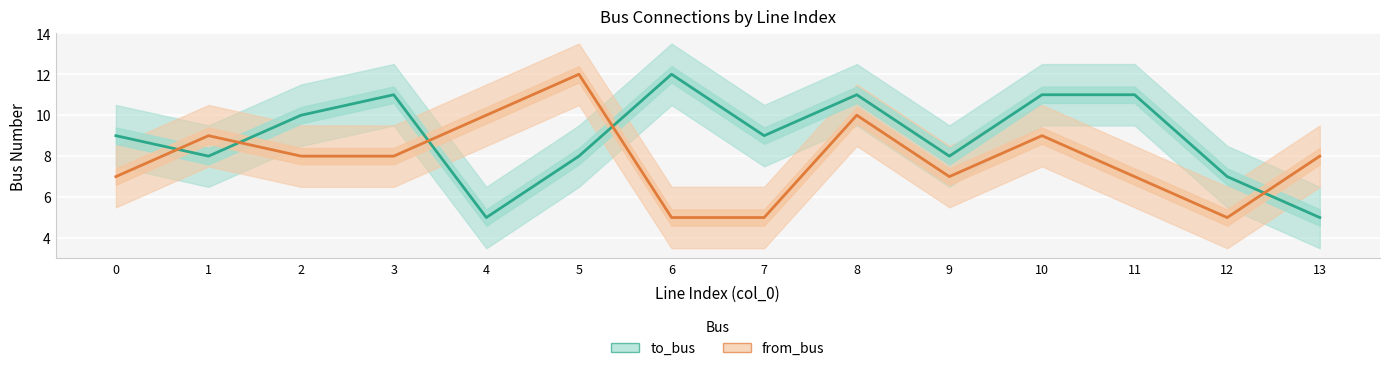

At which category does to_bus reach its first local peak?

3